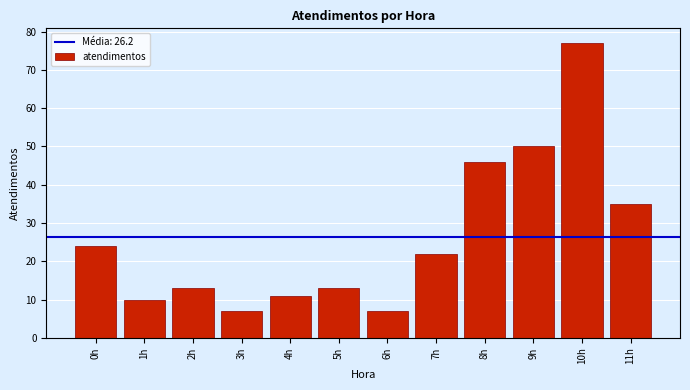

Reading right to left, transcribe all the data shown in this chart.

35	77	50	46	22	7	13	11	7	13	10	24